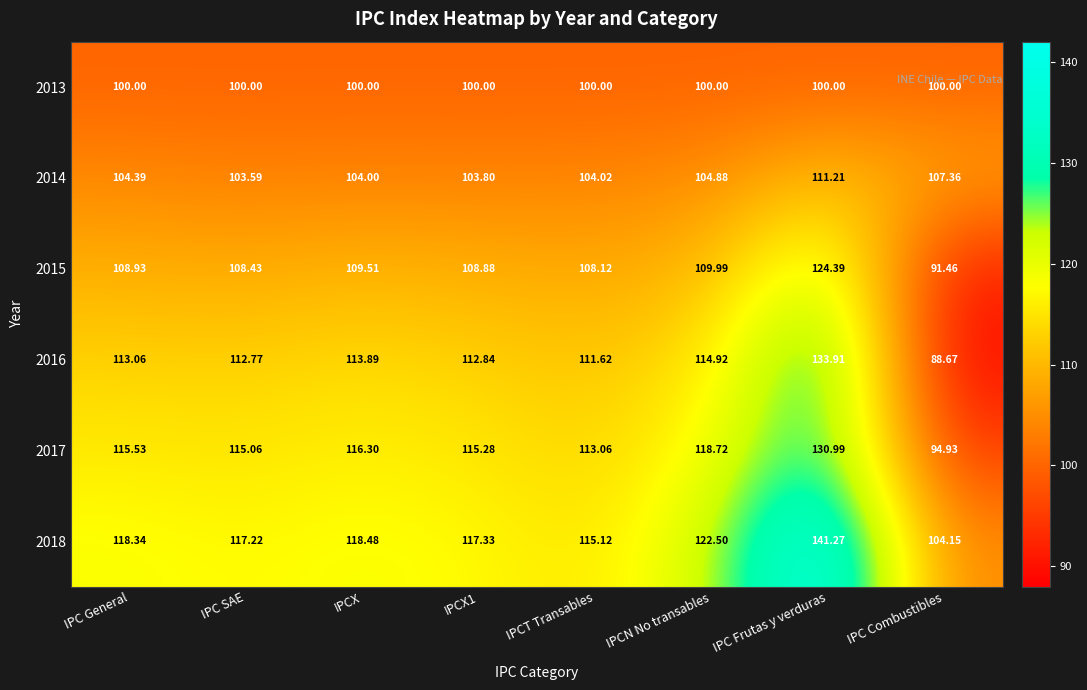

At which category is the sum across all series the highest?

IPC Frutas y verduras